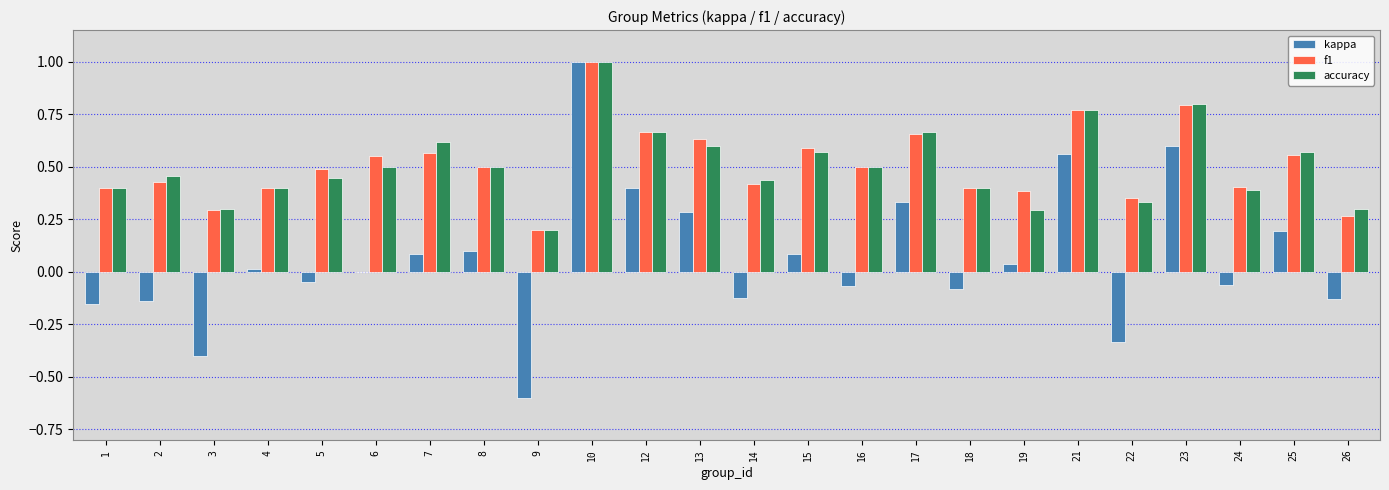

How many categories are shown in the chart?

24